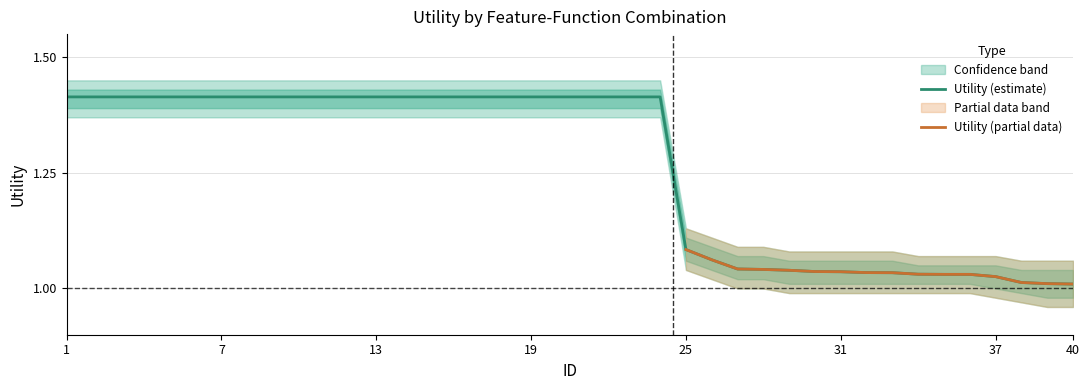

Does the chart have visible grid lines?

Yes